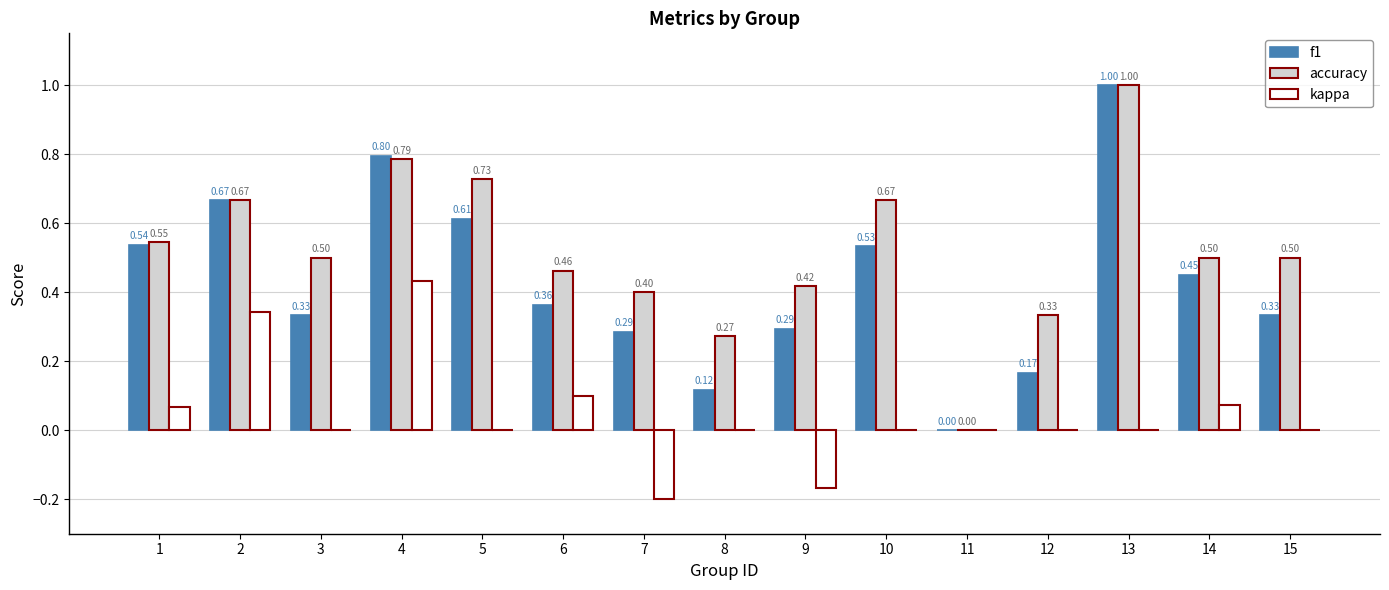

Are the bars grouped side by side (vs. stacked)?

Yes